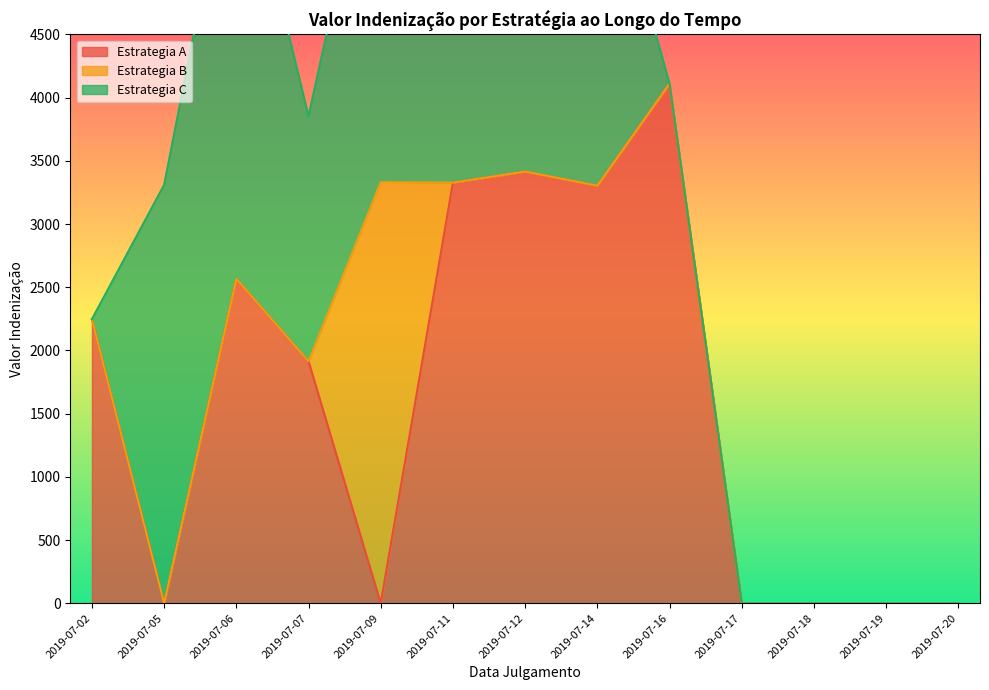

What are all the series names shown in the legend?

Estrategia A, Estrategia B, Estrategia C